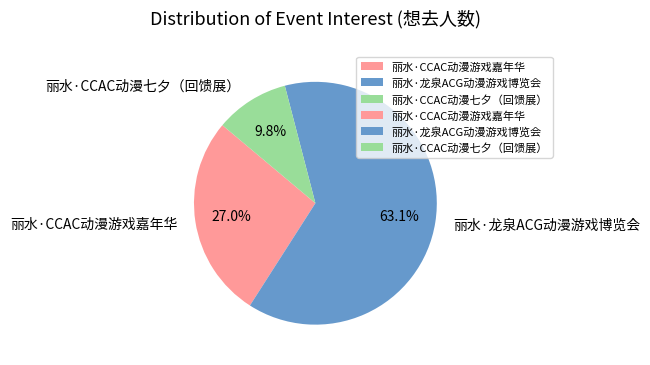

To the nearest percent, what is the difference between the largest and smallest slice percentages?

53%